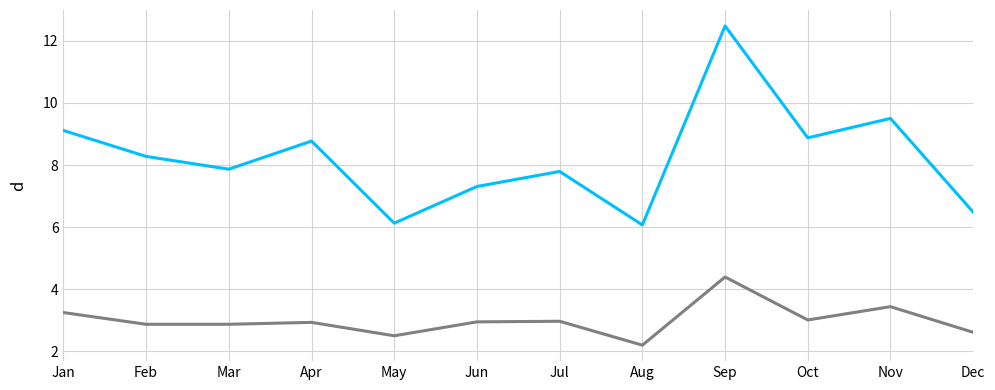

What is the spread (max minus min) of values at Mar?

5.0